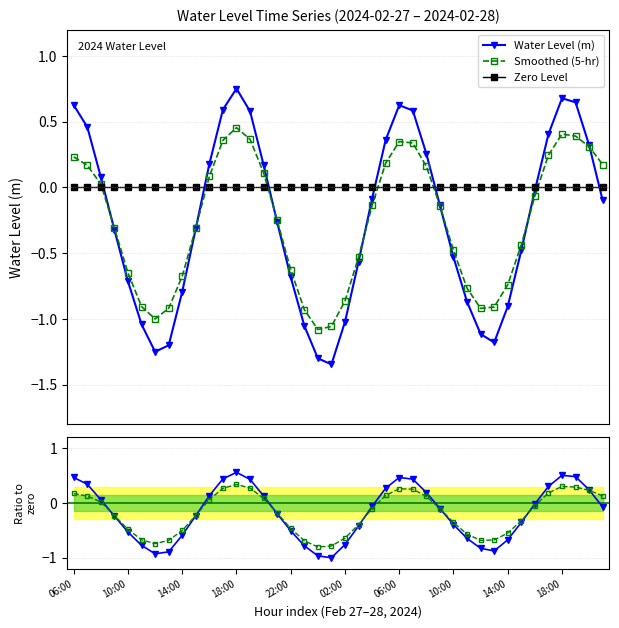

Which series has the largest range (max minus min)?

Water Level (m)